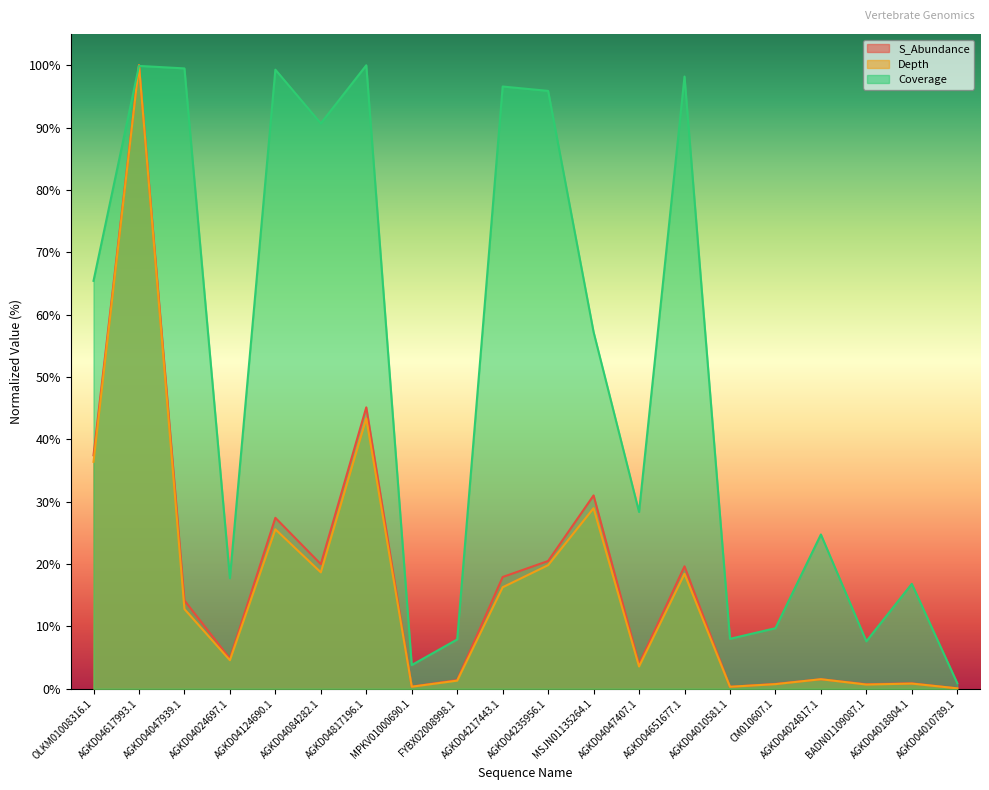

What is the value of the S_Abundance point at the 1st from the left?

37.4